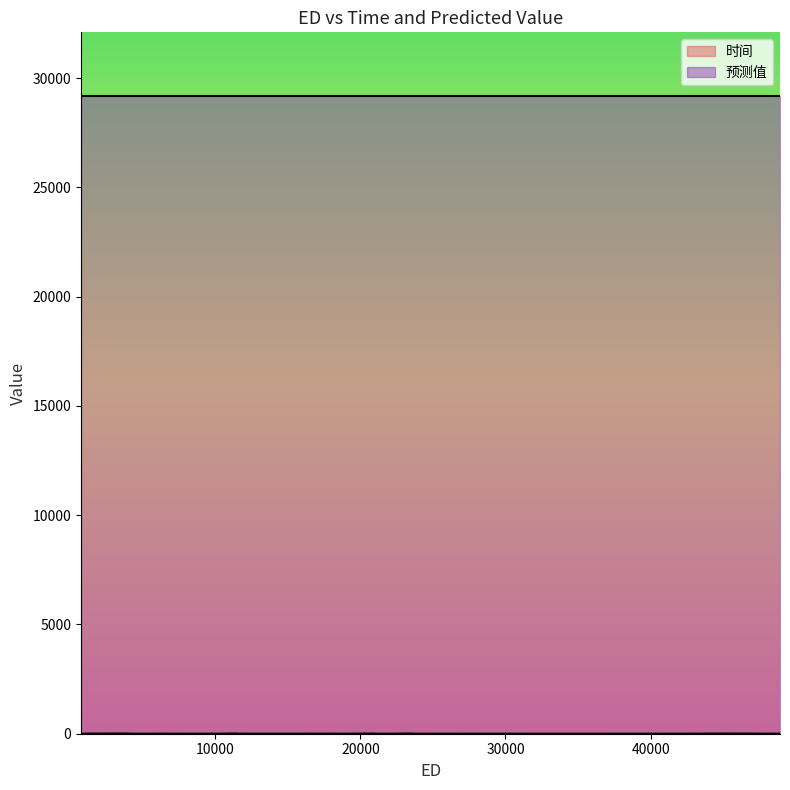

Does the chart have visible grid lines?

No